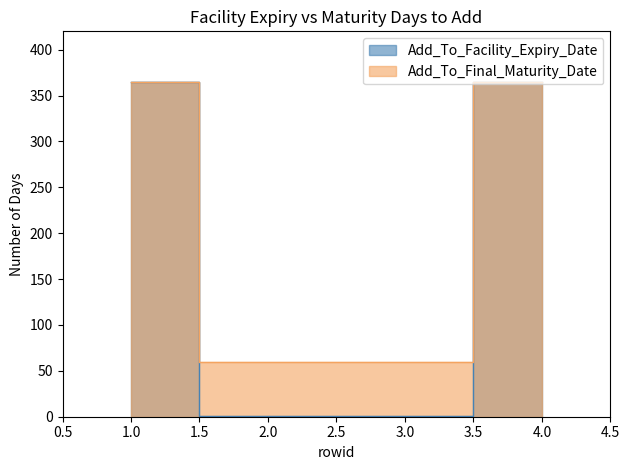

Count the Add_To_Facility_Expiry_Date values in the range 1 to 365.

4